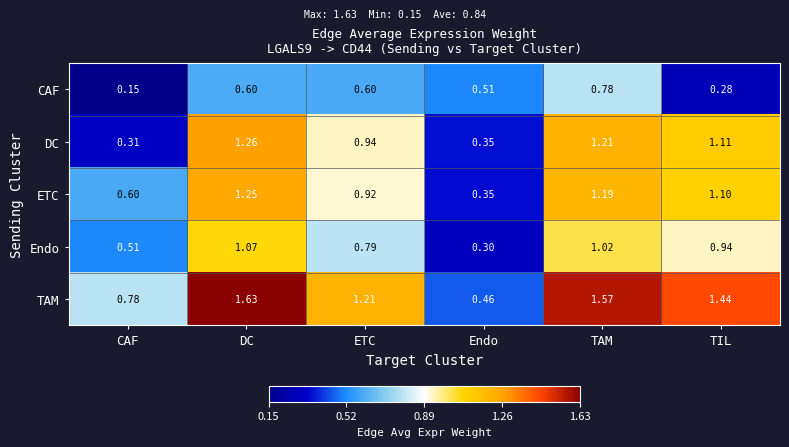

At which label does DC reach its minimum?

CAF